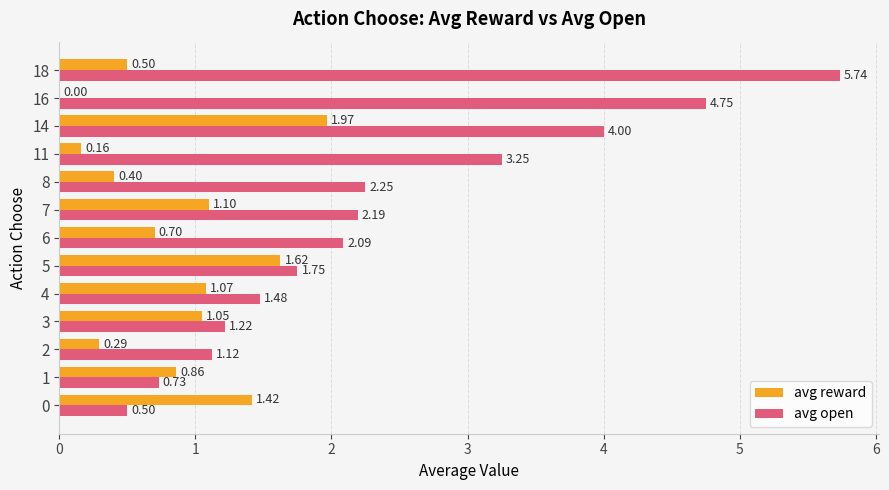

What is the sum of all avg reward values?

11.1